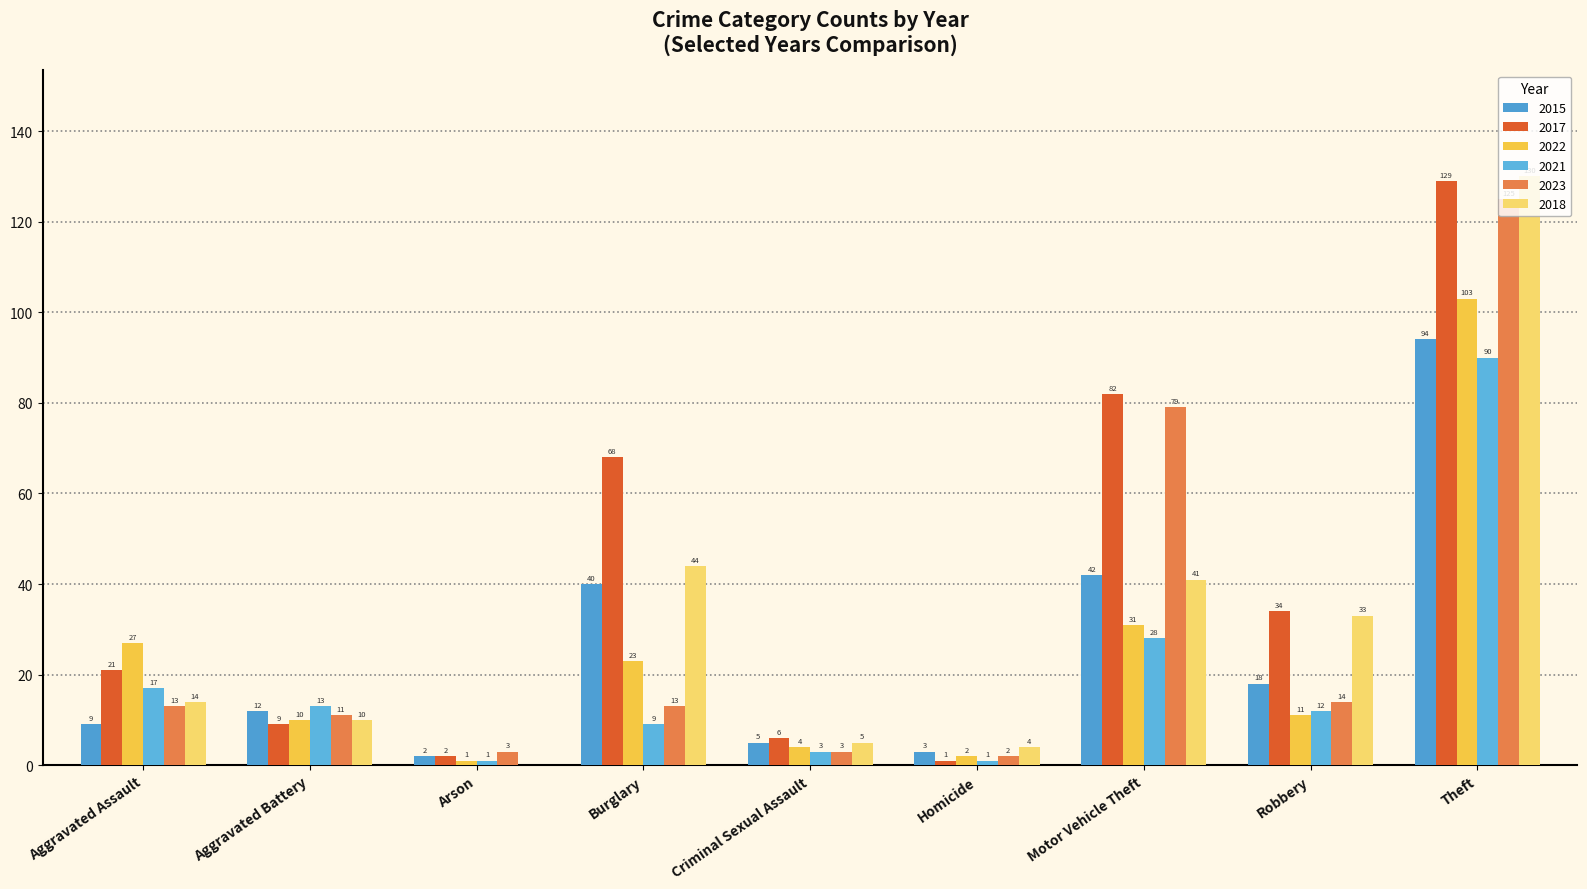

What is the difference between the second highest and second lowest values in the 2018 series?

40